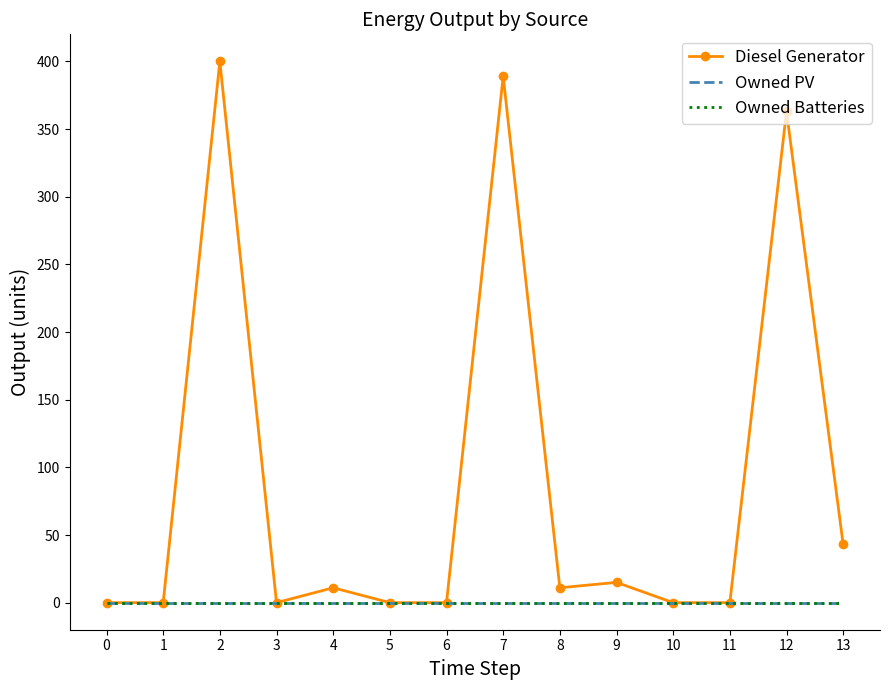

How many series are shown in this chart?

3